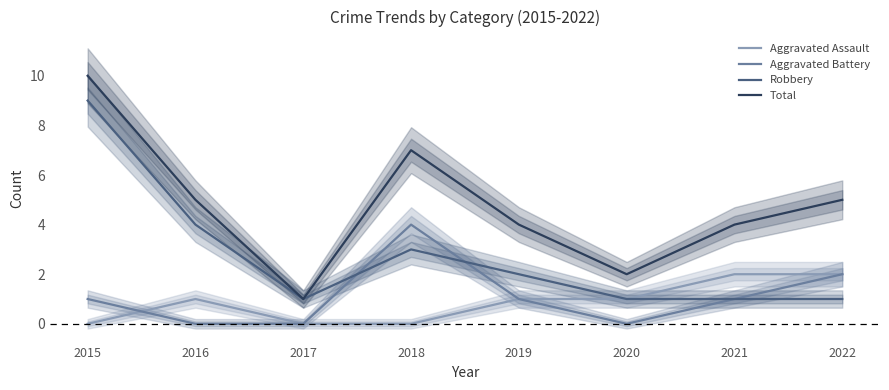

Reading left to right, extract all data points from this chart.

Aggravated Assault: 0	1	0	0	1	1	2	2
Aggravated Battery: 1	0	0	4	1	0	1	2
Robbery: 9	4	1	3	2	1	1	1
Total: 10	5	1	7	4	2	4	5